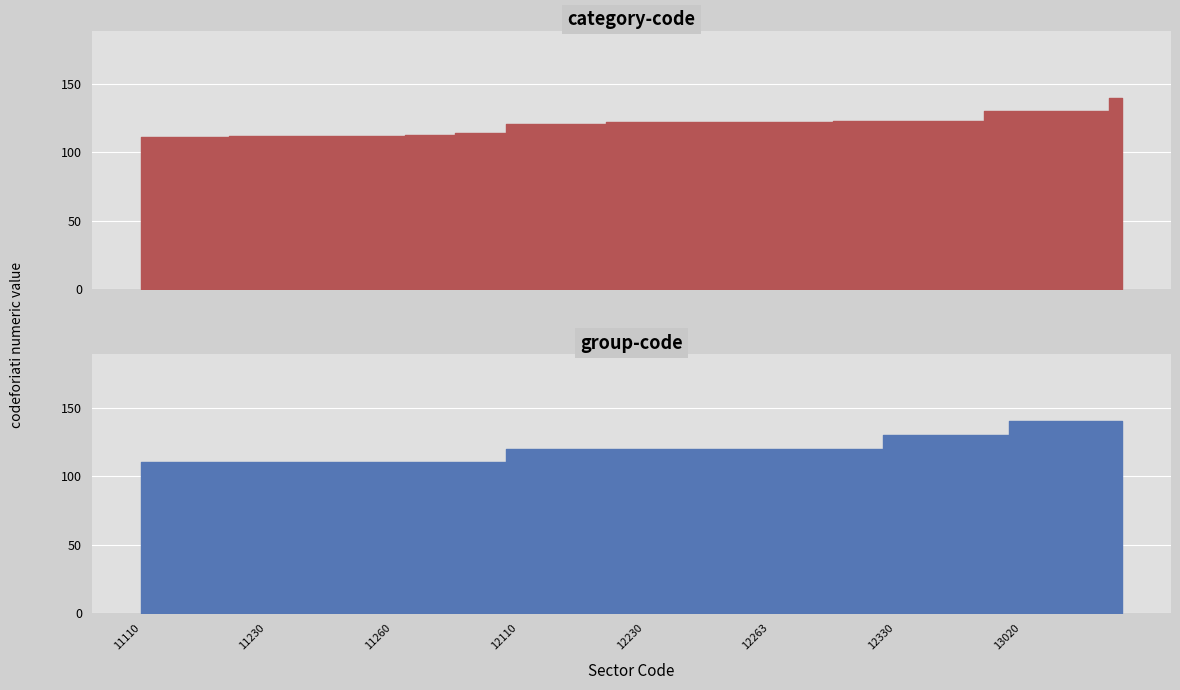

How many values in the group-code series are below 120?

15